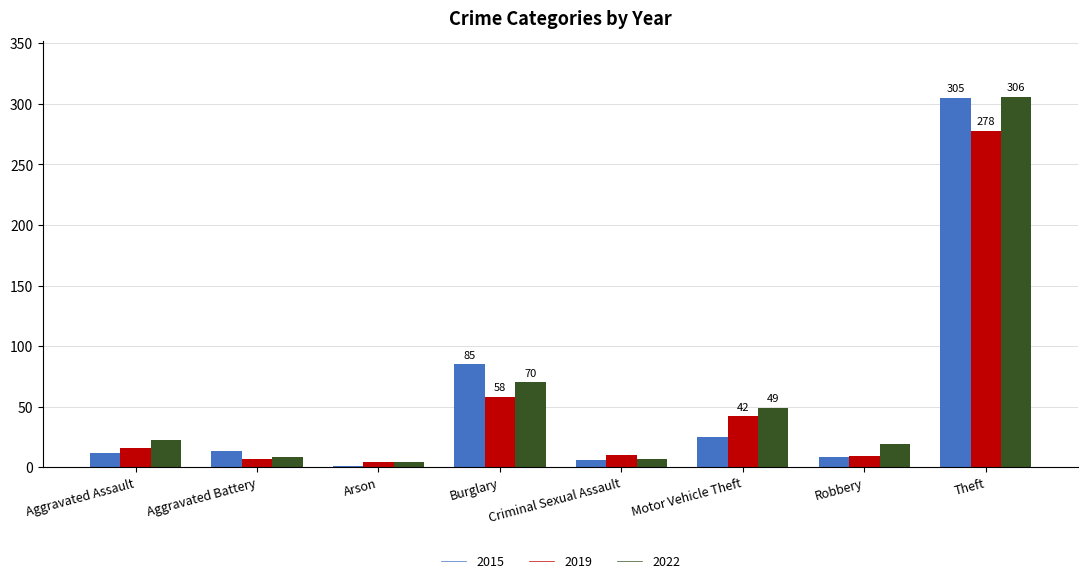

What is the sum of the 2015 values at Theft and Burglary?

390